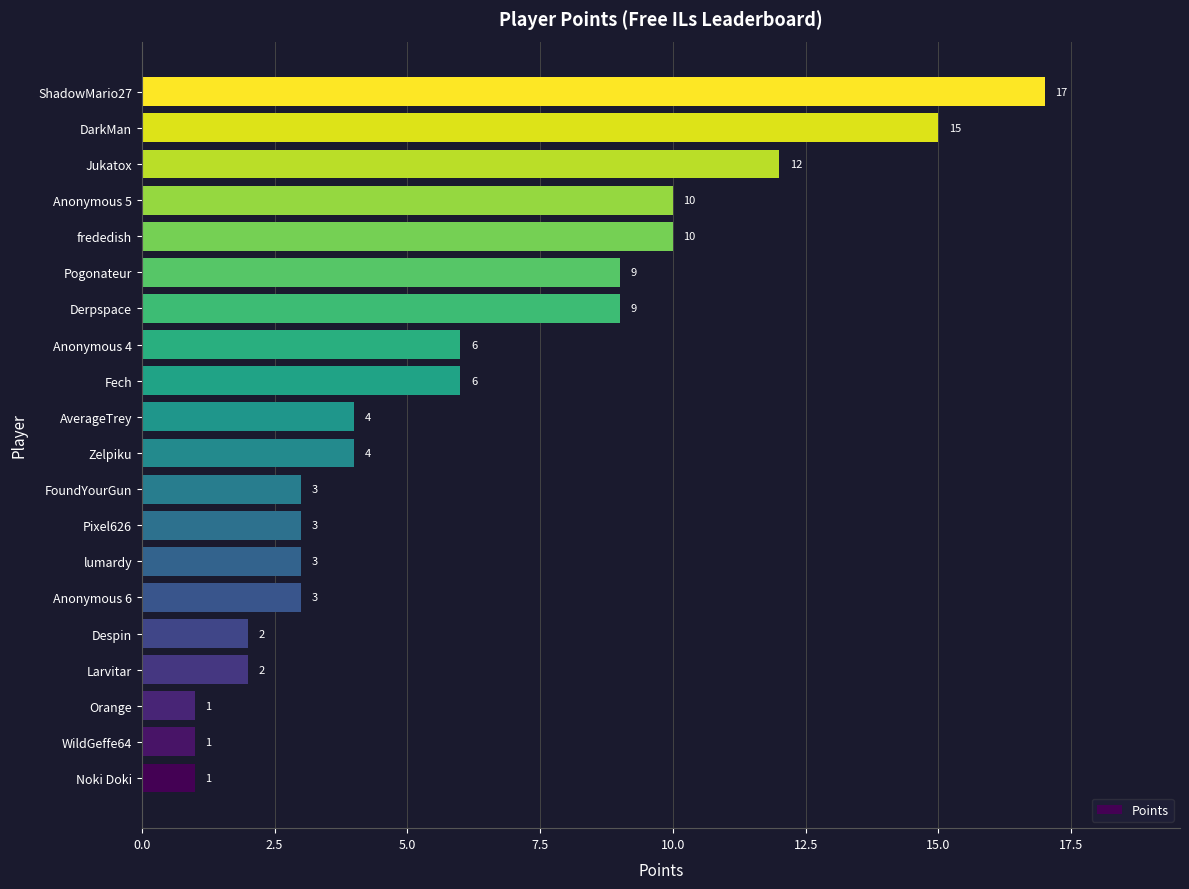

How many values are below 4?

9